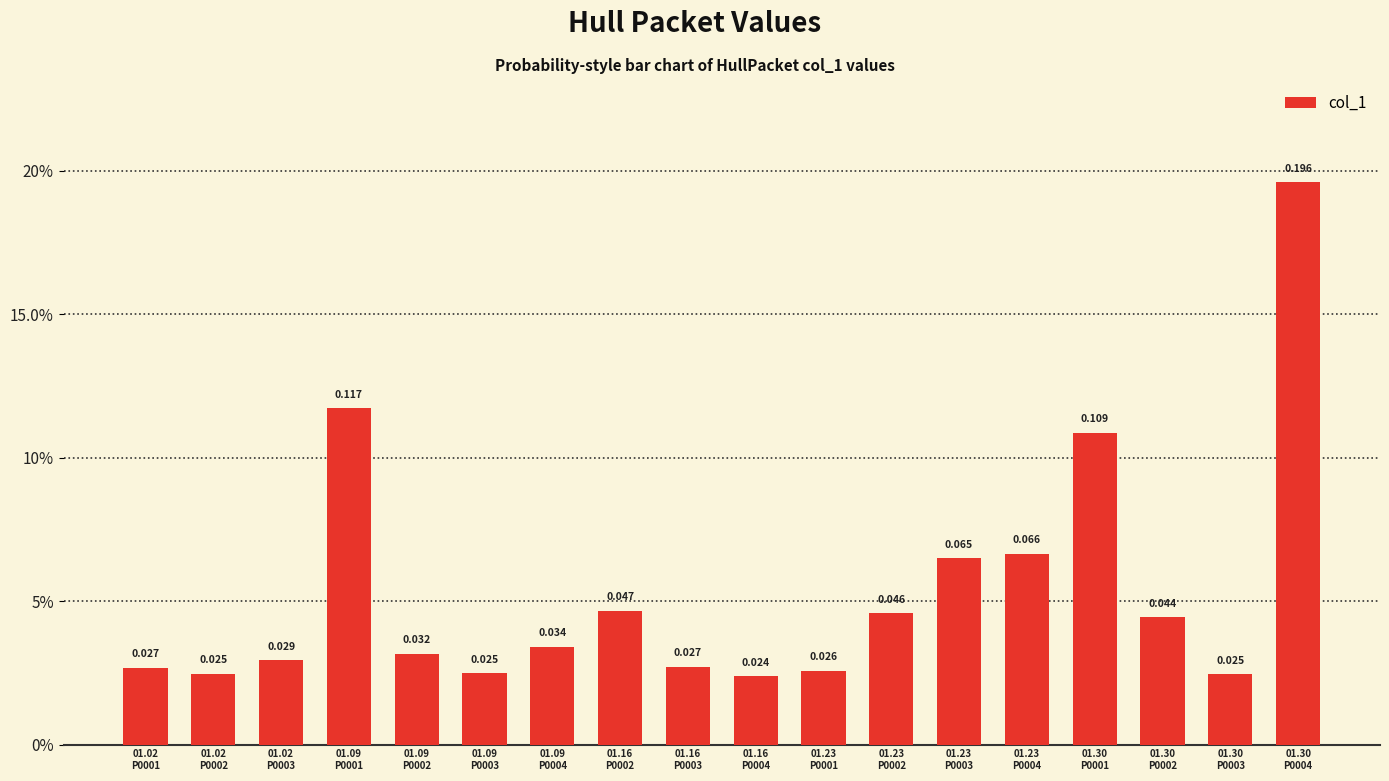

At which category does the chart reach its minimum across all series?

01.16
P0004